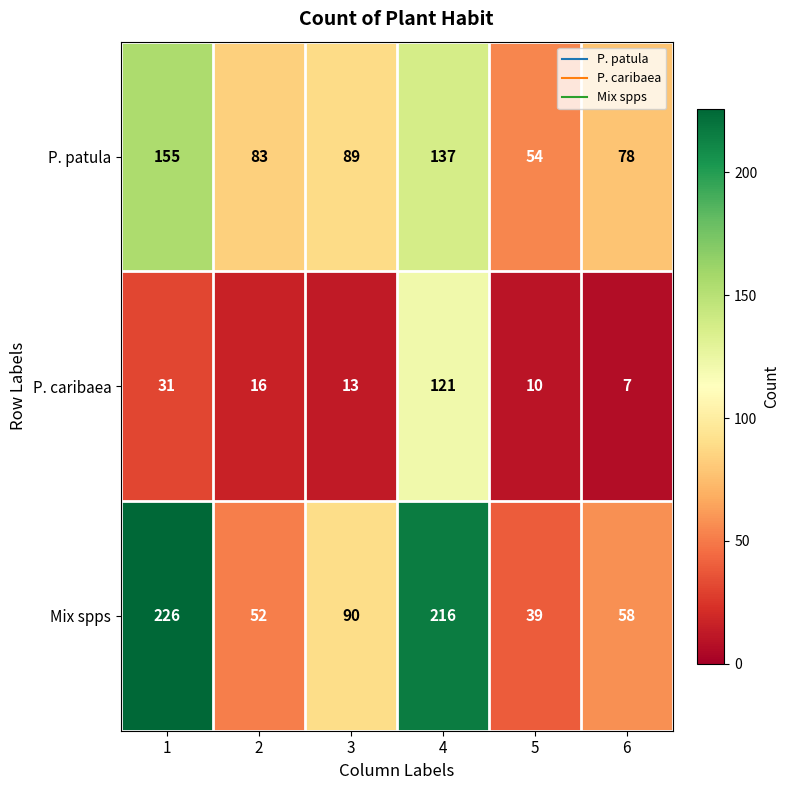

What is the minimum value shown in the chart?

7